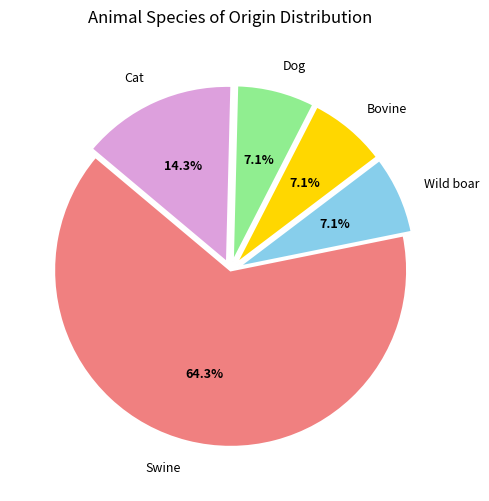

To the nearest percent, what portion does Swine represent?

64%